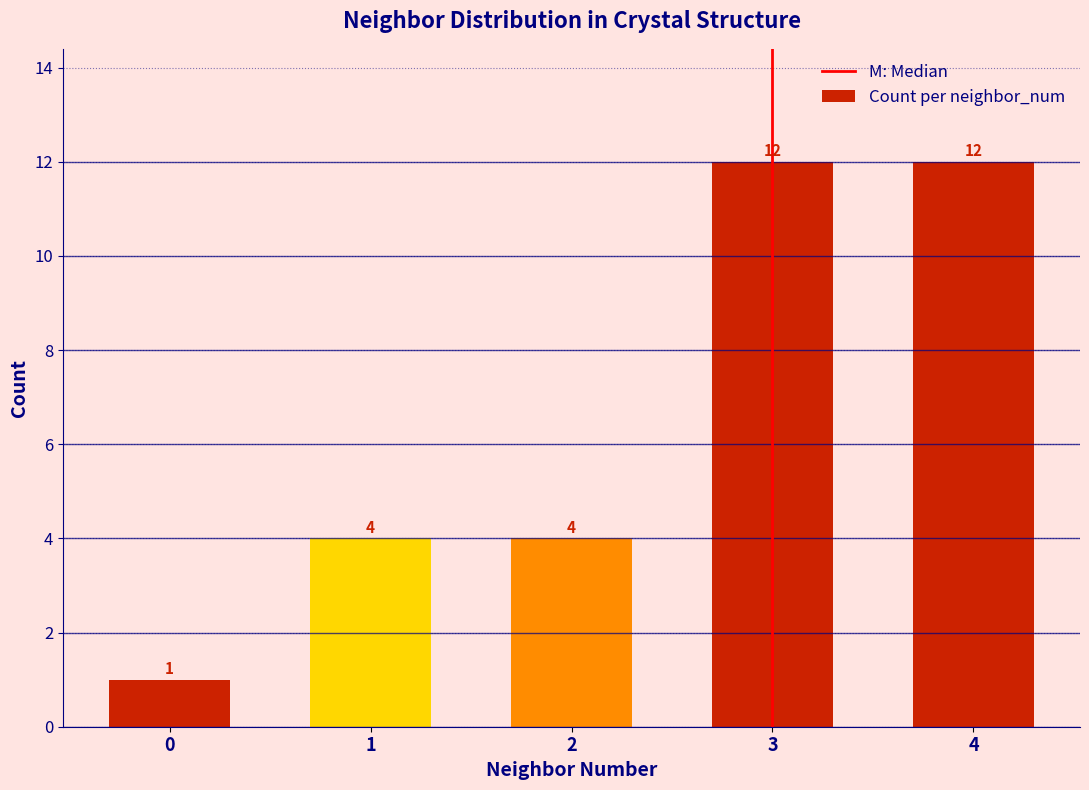

Reading left to right, list all the values displayed in this chart.

0=1	1=4	2=4	3=12	4=12